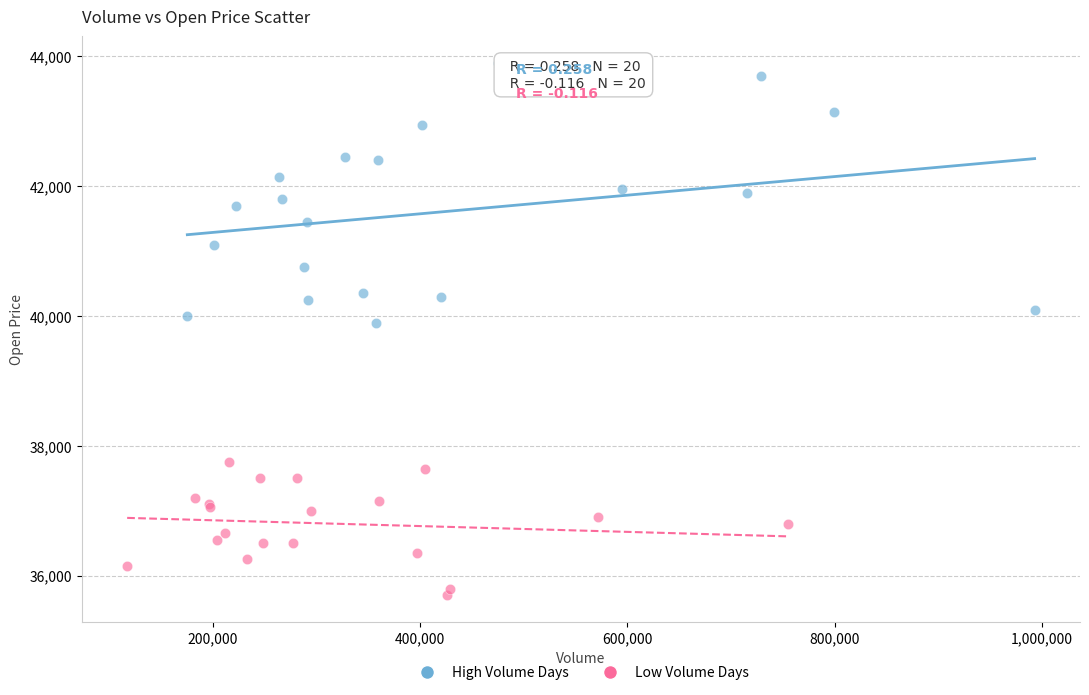

Which series contains the highest Y value?

High Volume Days